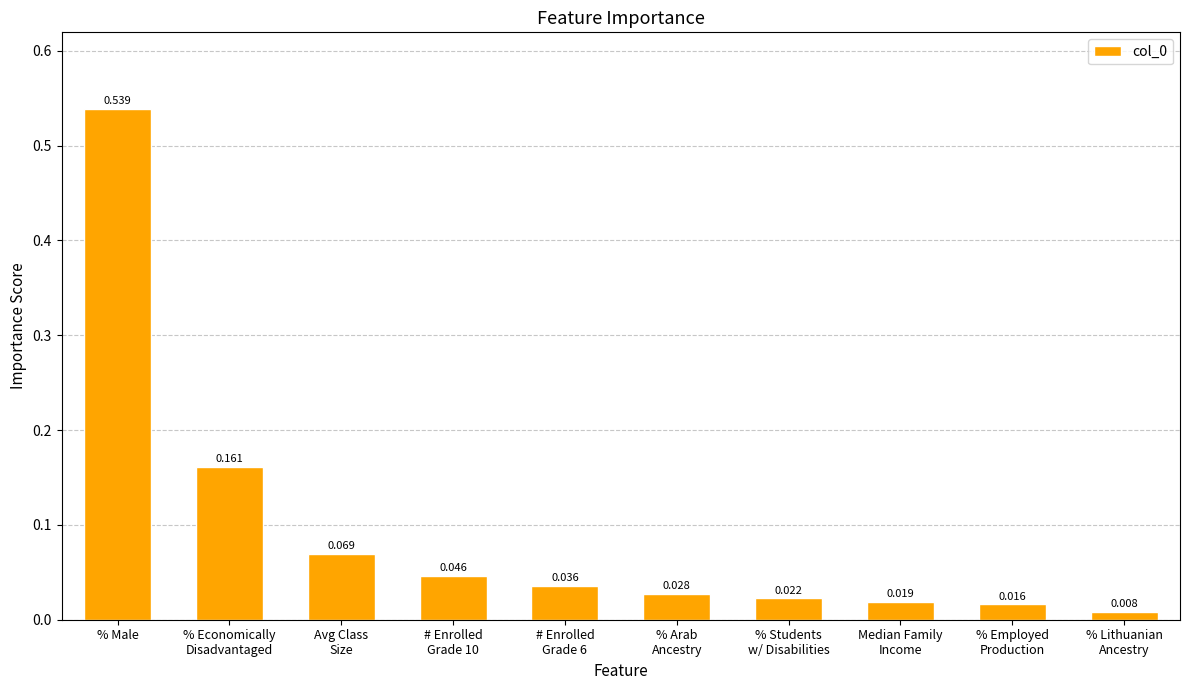

How many data points does each series have?

10